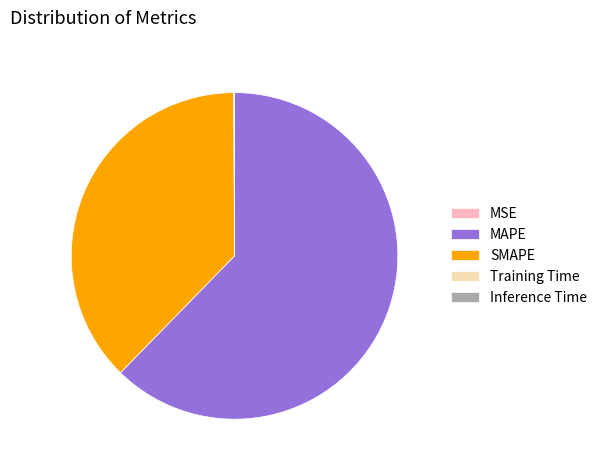

Which category accounts for the majority?

MAPE